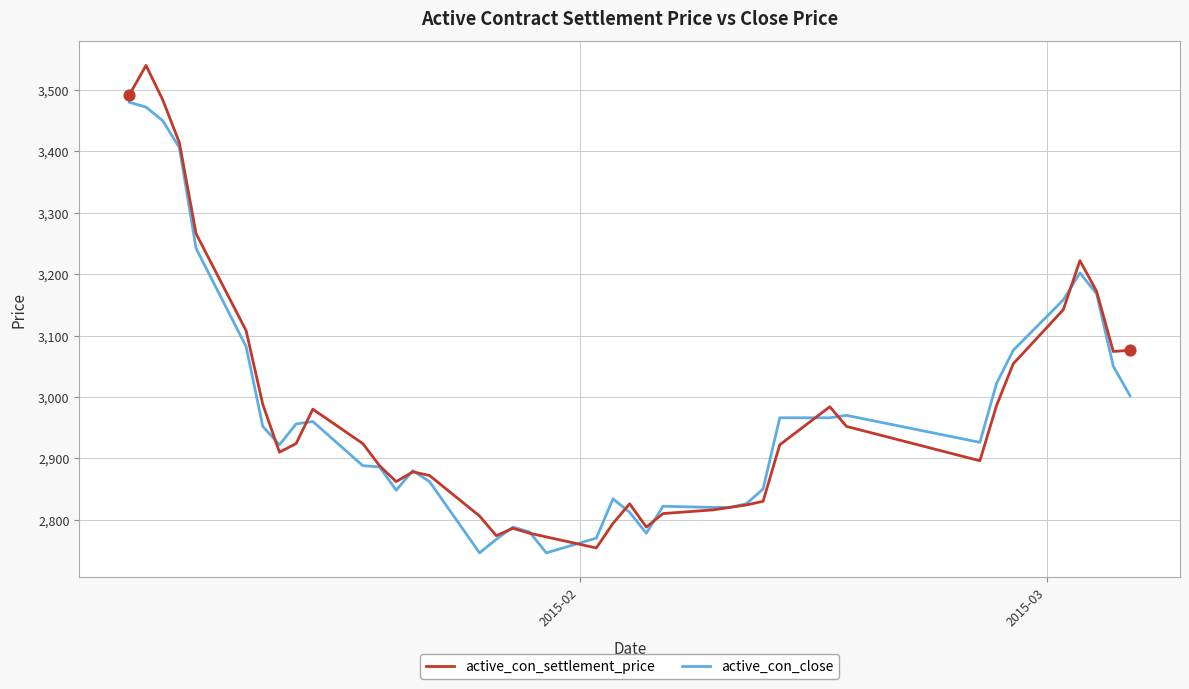

At how many categories does at least one series exceed 2918?

22